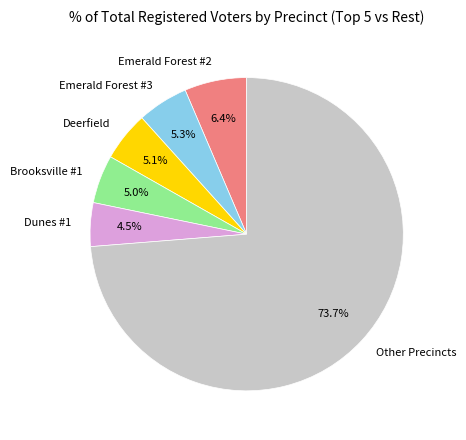

To the nearest percent, what is the difference between the largest and smallest slice percentages?

69%